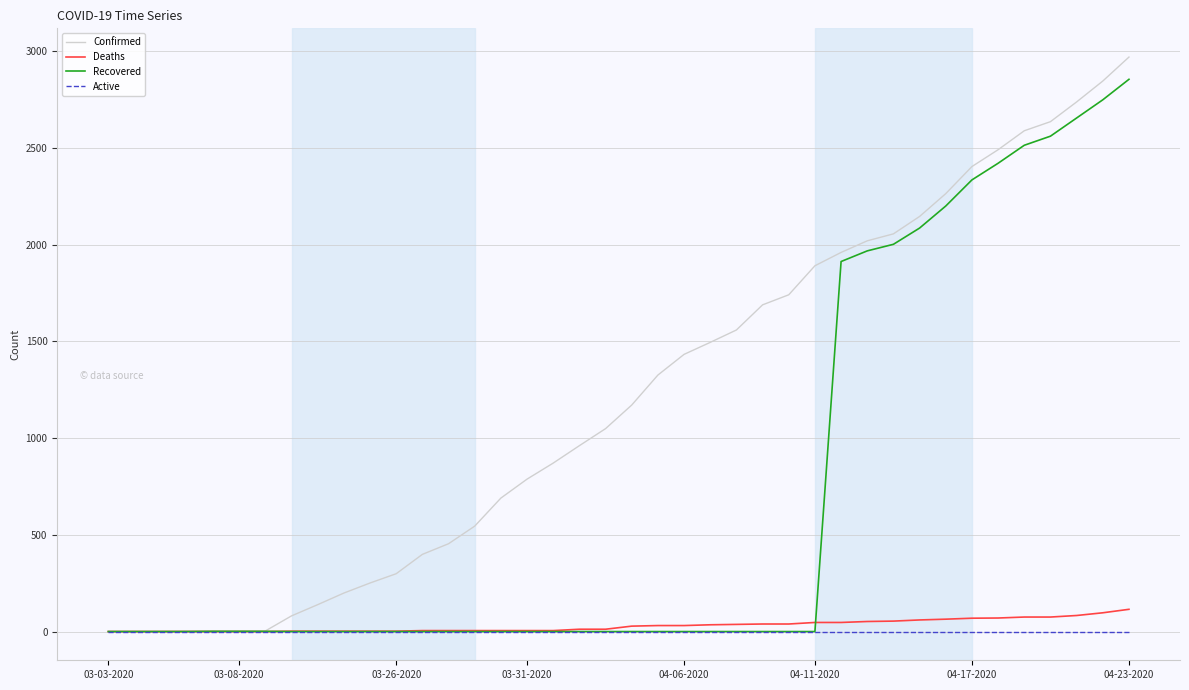

What is the highest value of the Confirmed series?

2970